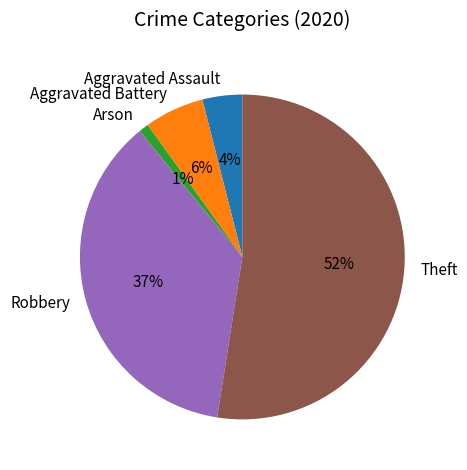

Count the number of slices in the pie.

5